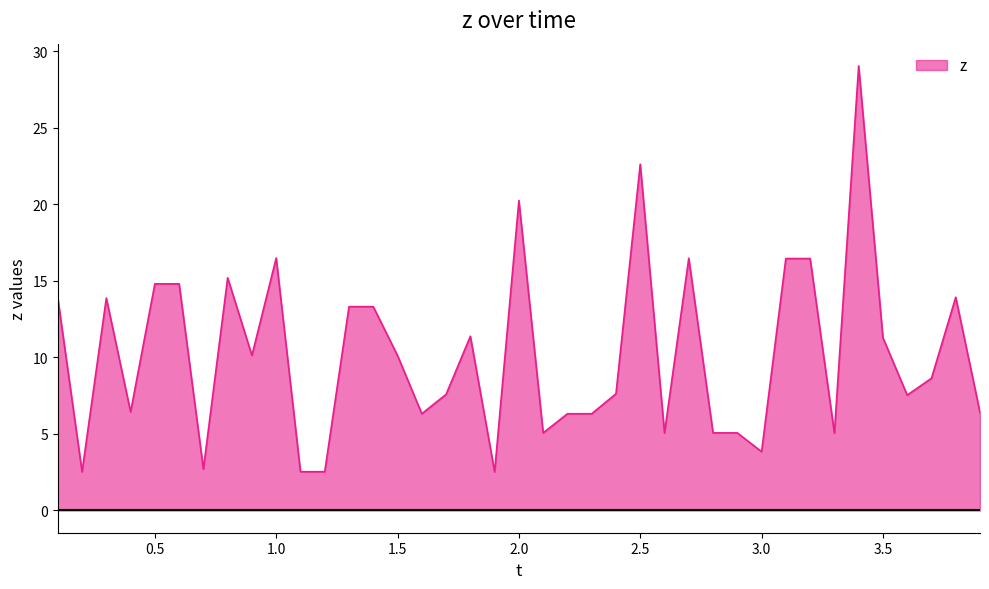

What is the greatest value displayed?

29.1